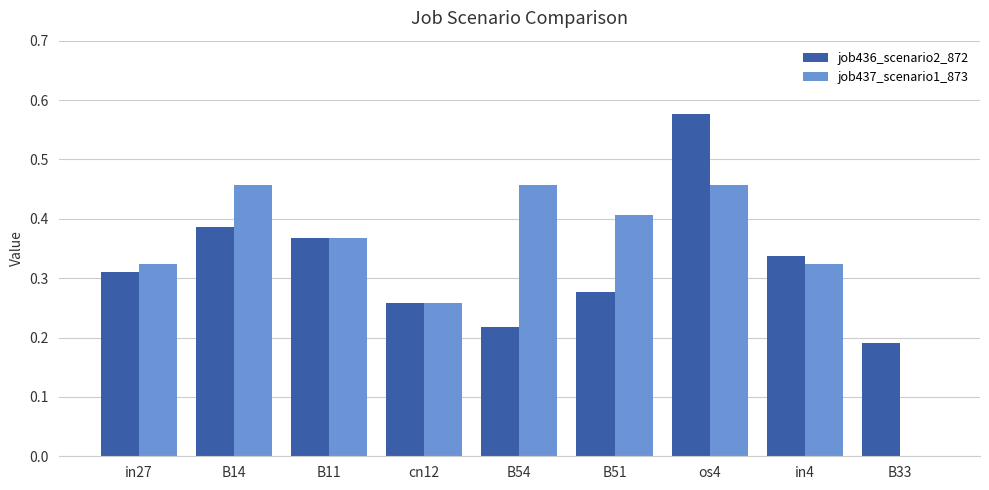

At which category is the sum across all series the highest?

os4